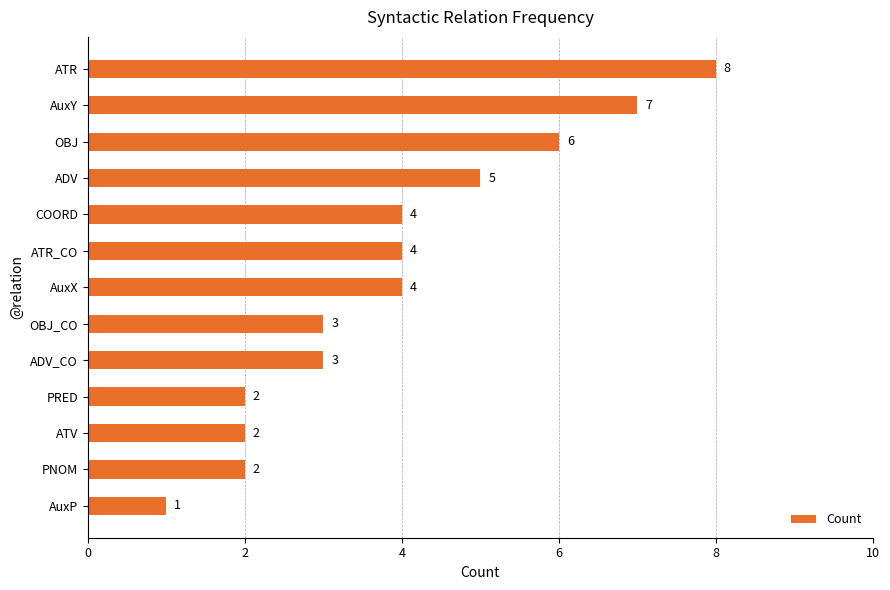

Which label corresponds to the smallest value in the chart?

AuxP